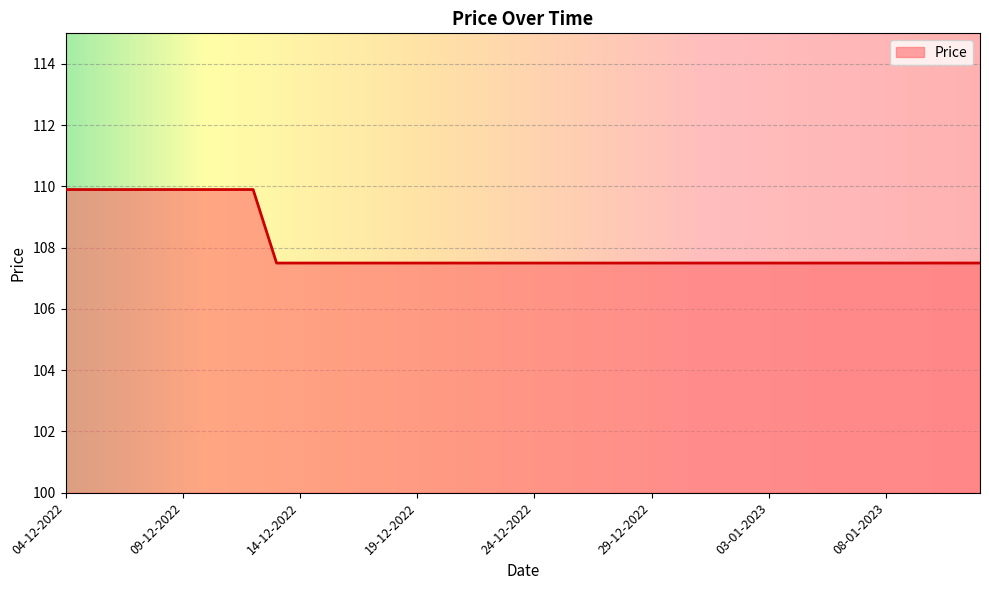

What is the greatest value displayed?

109.9